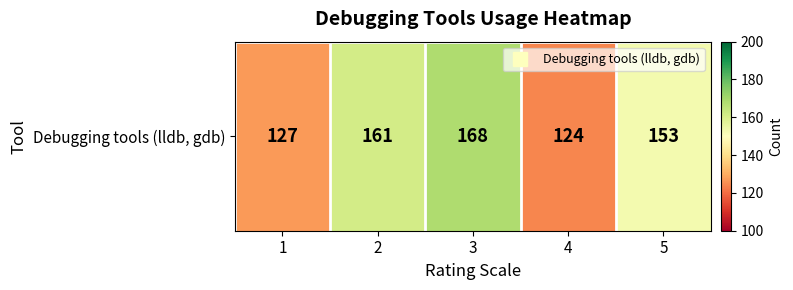

What is the difference between the maximum and minimum values?

44